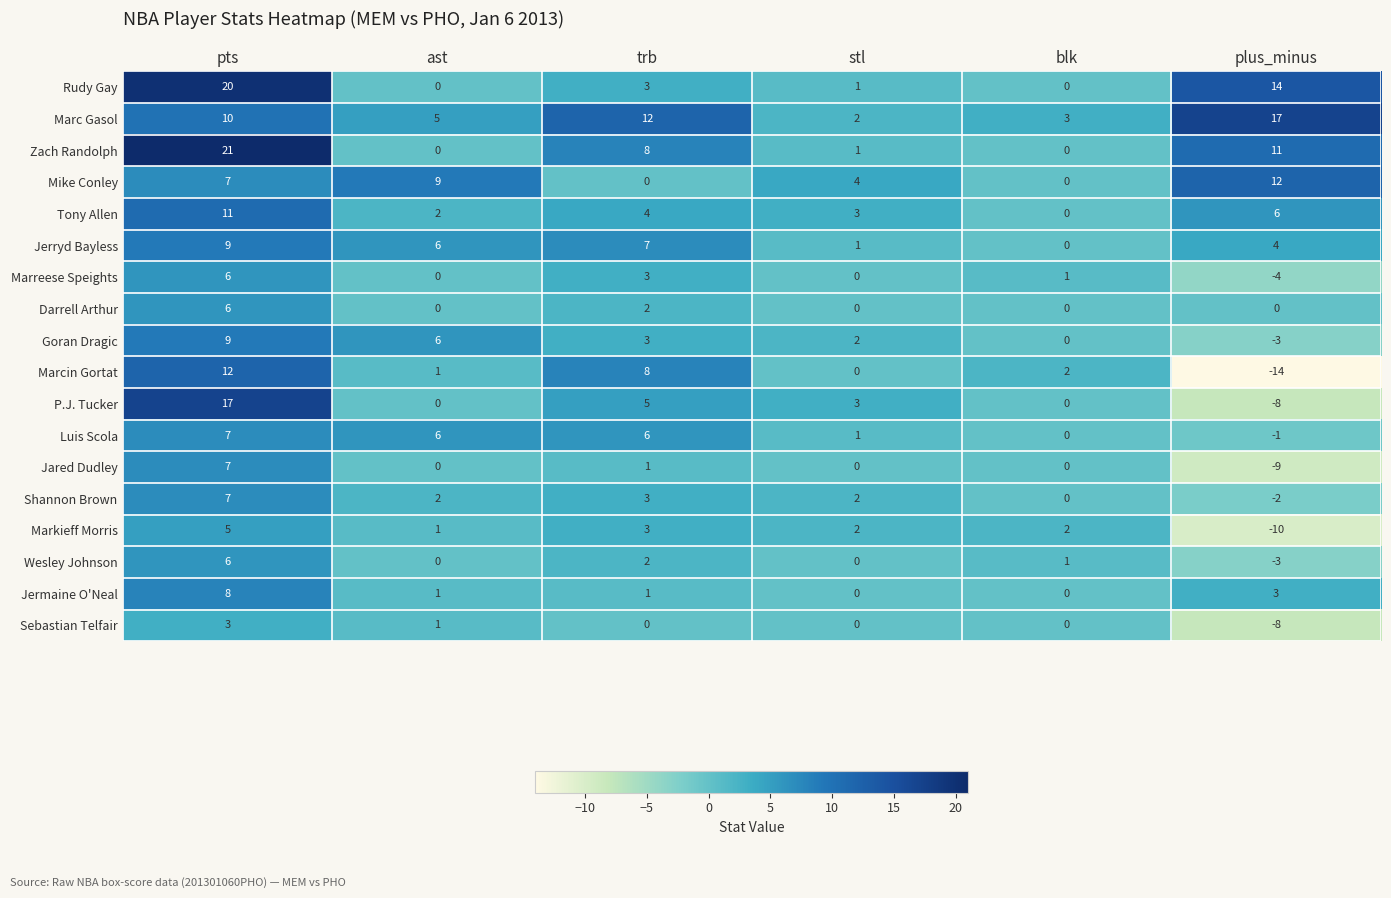

What is the total value across all series at trb?

71